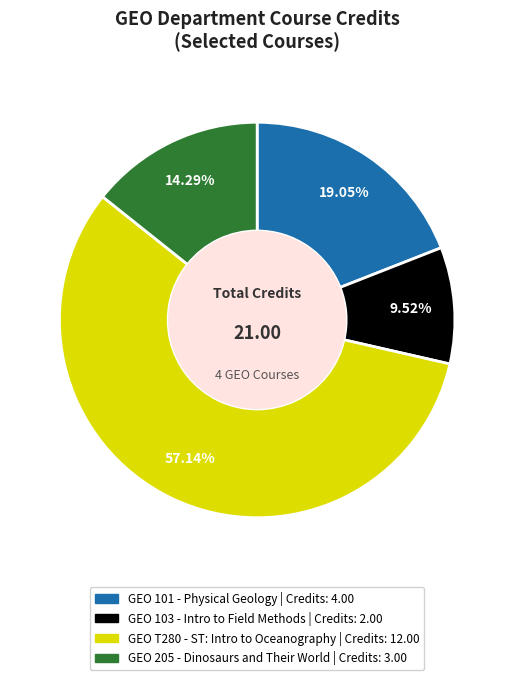

Is there any slice that represents more than half of the pie?

Yes